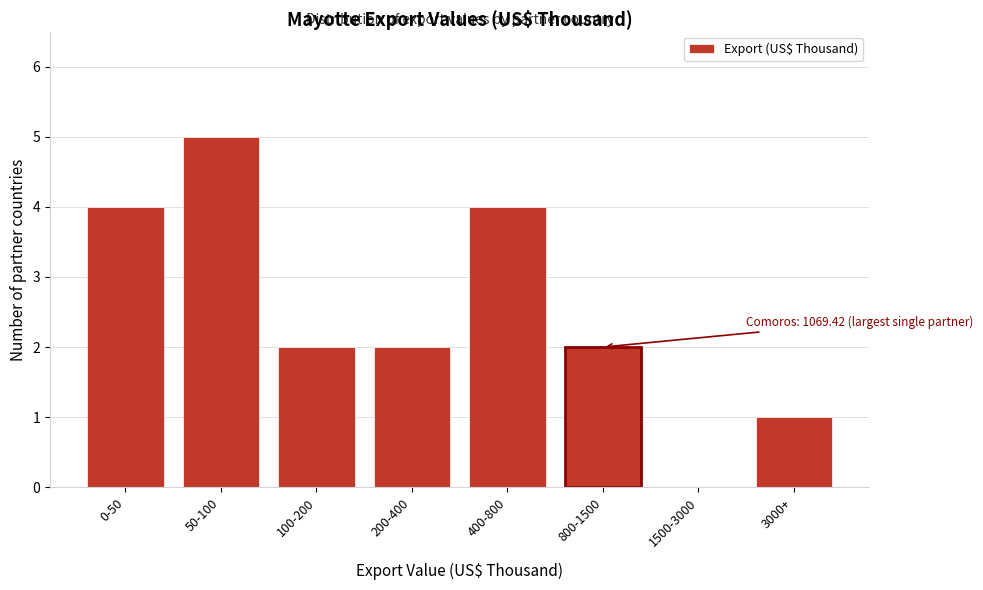

Reading right to left, what are all the values shown in this chart?

3000+=1	1500-3000=0	800-1500=2	400-800=4	200-400=2	100-200=2	50-100=5	0-50=4